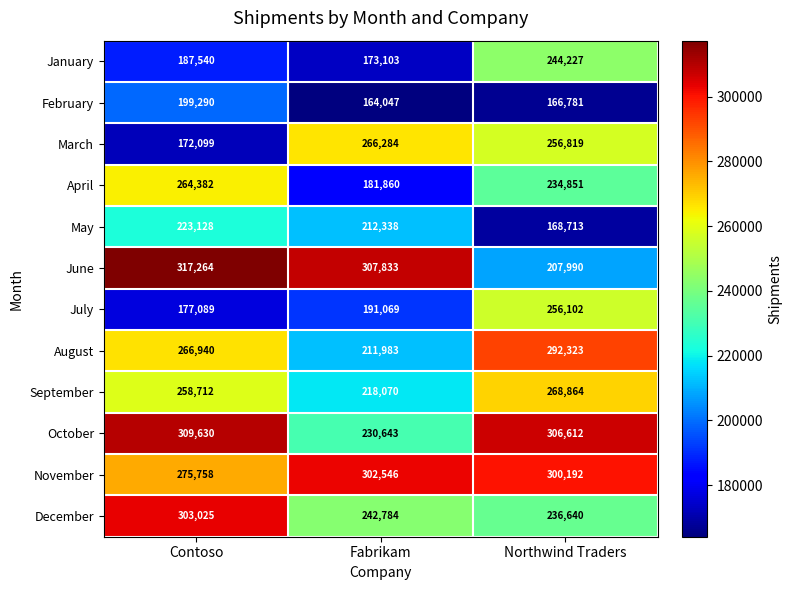

The value of November at Fabrikam is 524129. True or false?

False